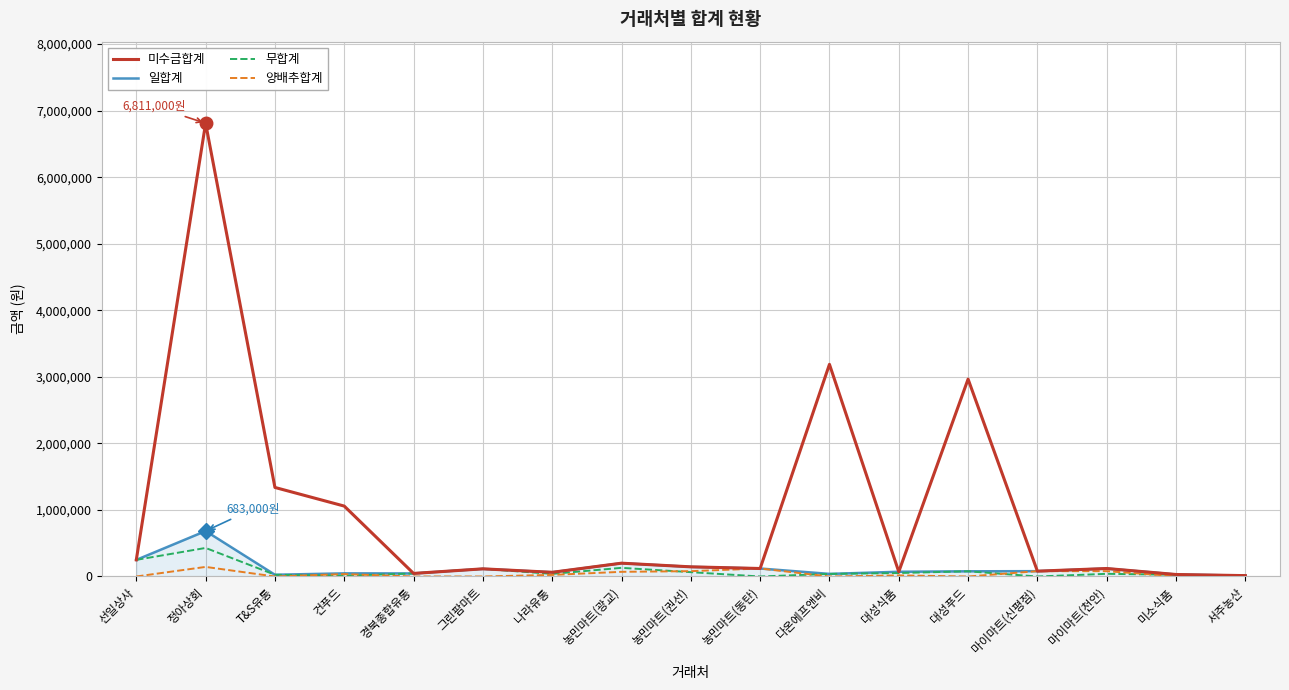

Which label corresponds to the largest value in the chart?

정아상회